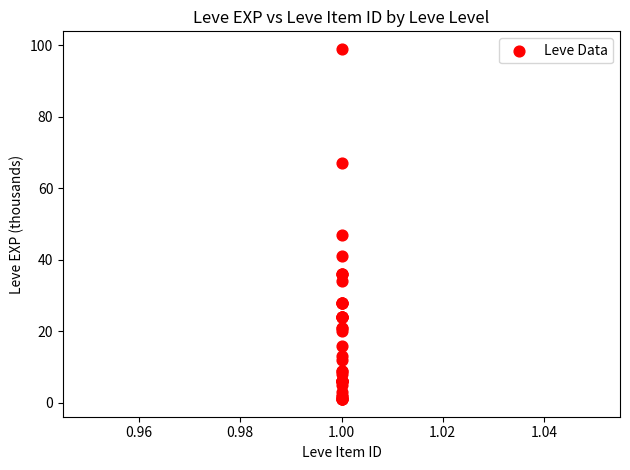

What Y value in the scatter plot is closest to 50?

47